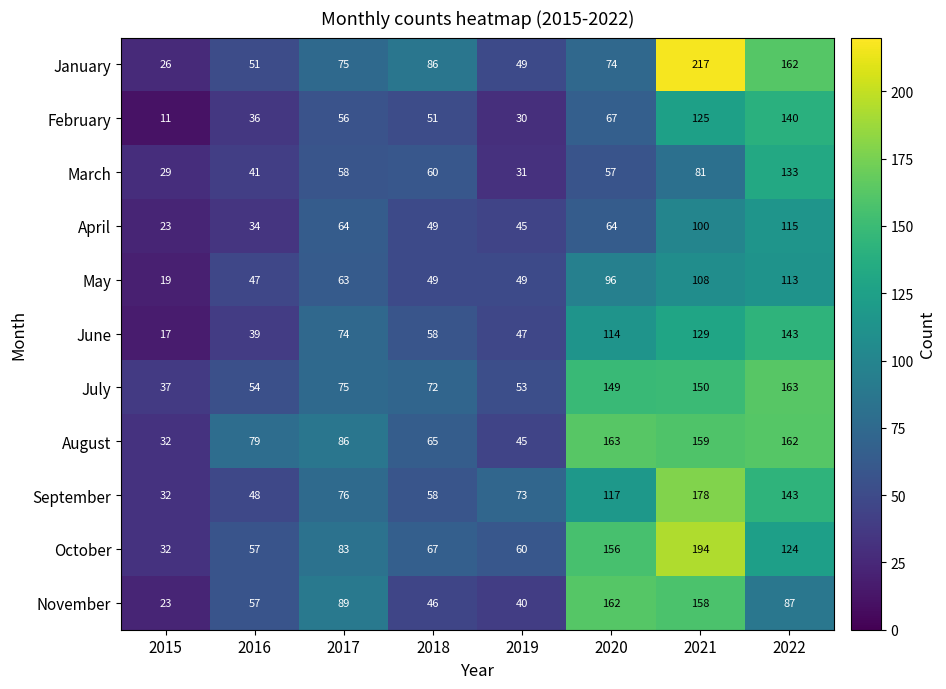

Which series has the largest range (max minus min)?

January